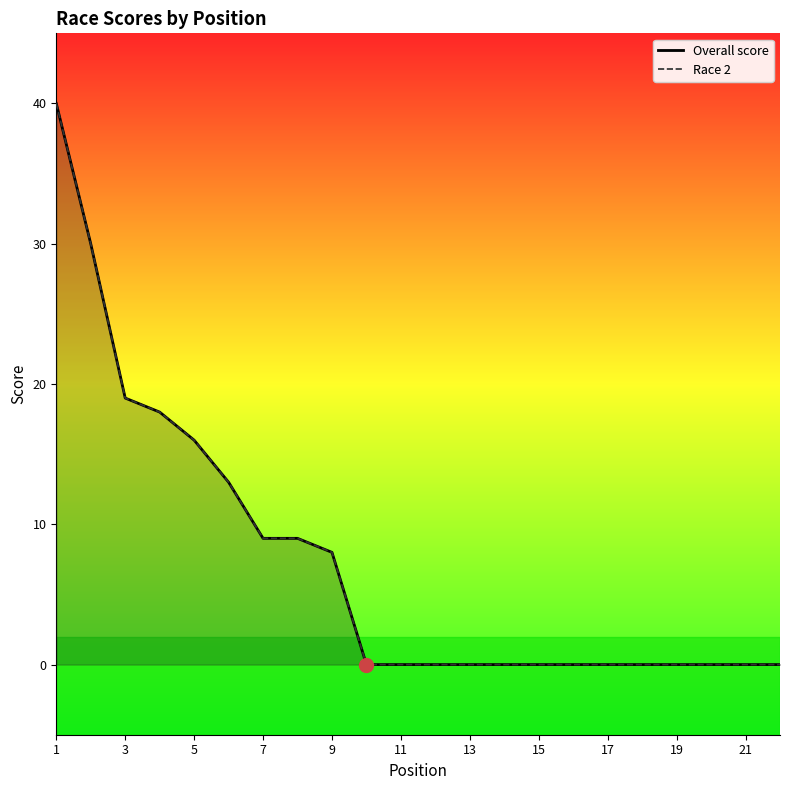

How many lines are shown in the chart?

2